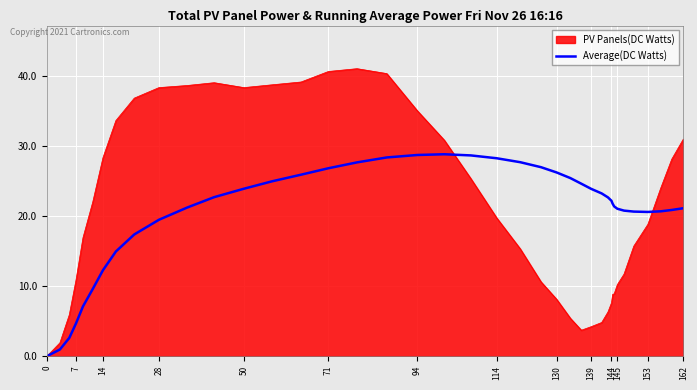

Which series has the widest spread of values?

PV Panels(DC Watts)